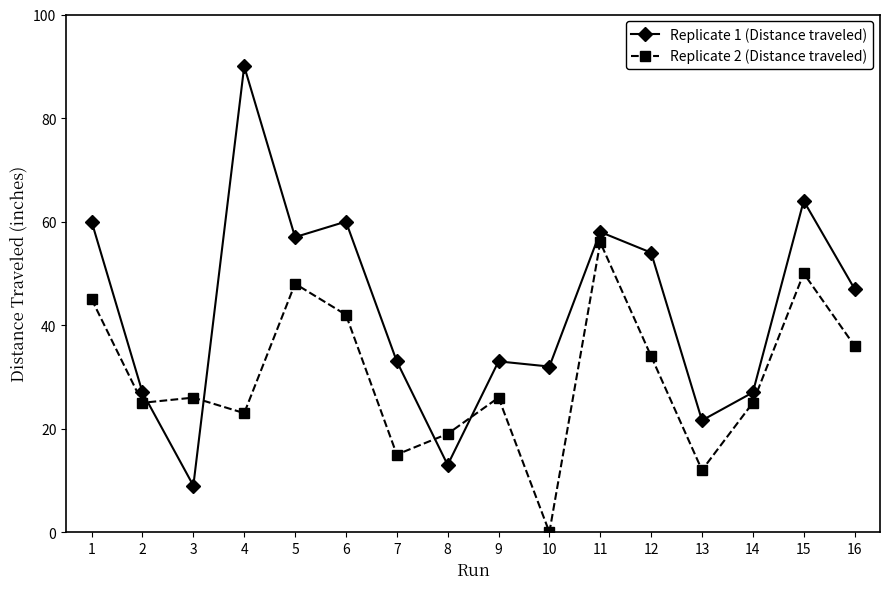

What is the sum of all Replicate 2 (Distance traveled) values?

482.0